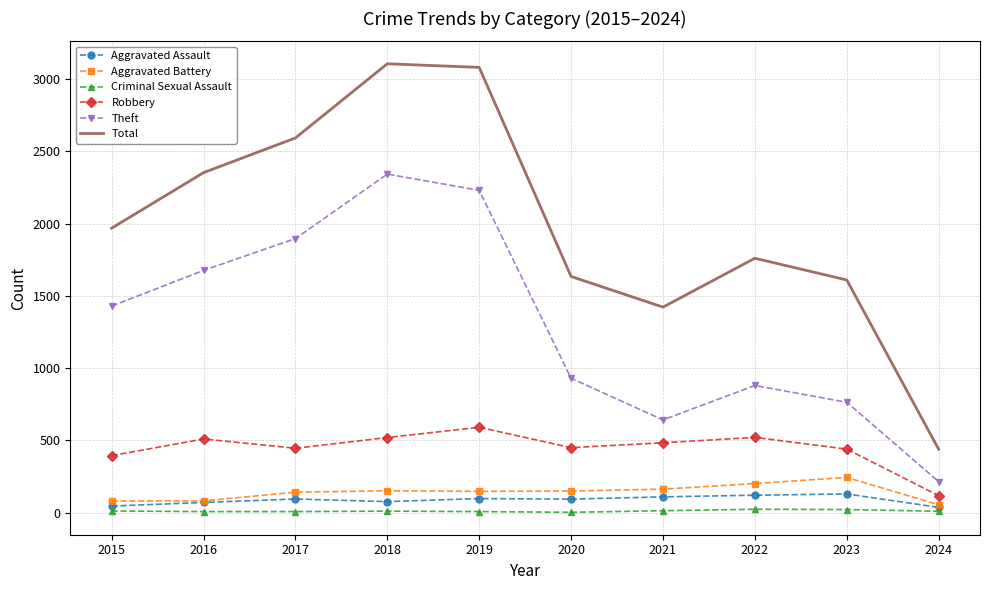

Which series has the largest total across all categories?

Total